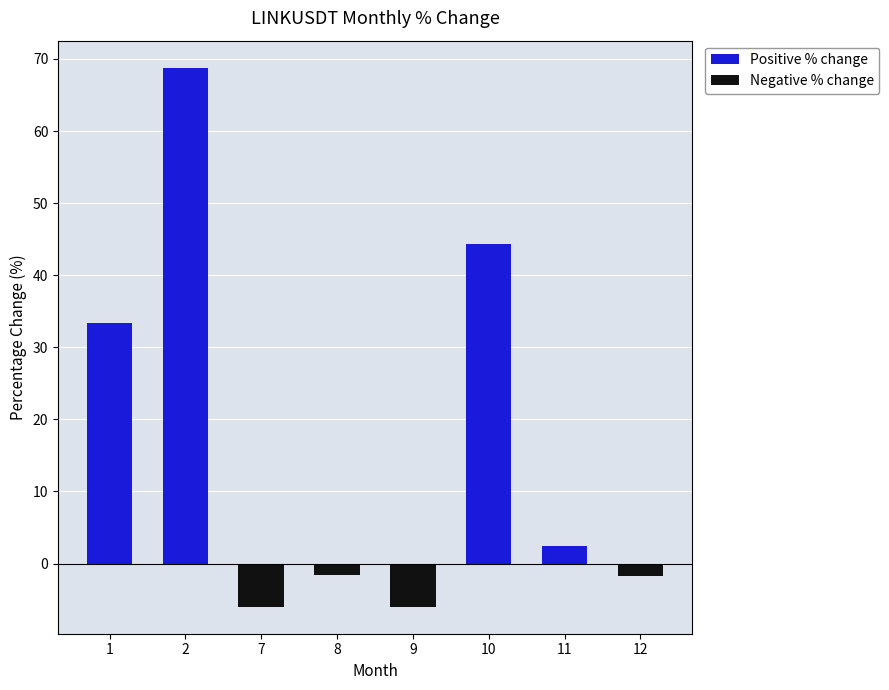

How many data points in Positive % change are above 2?

4